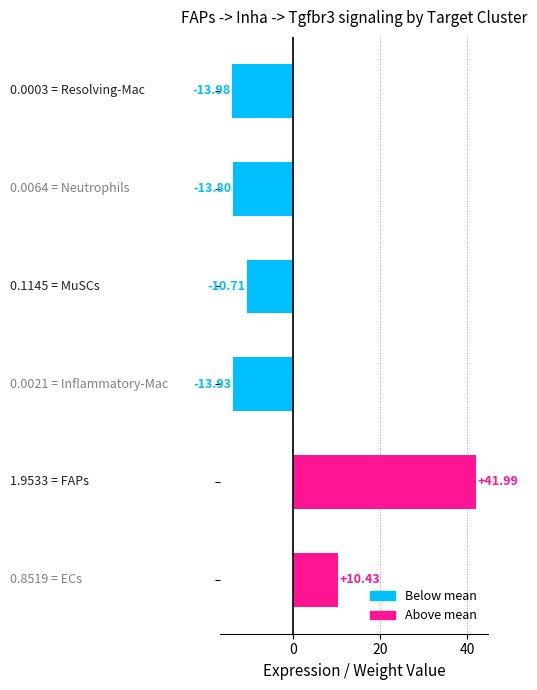

How many bars are there in total?

6